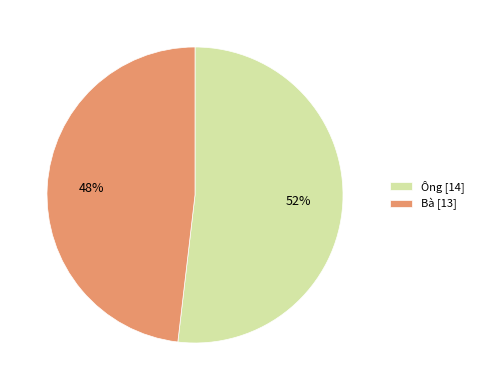

Count the number of slices in the pie.

2